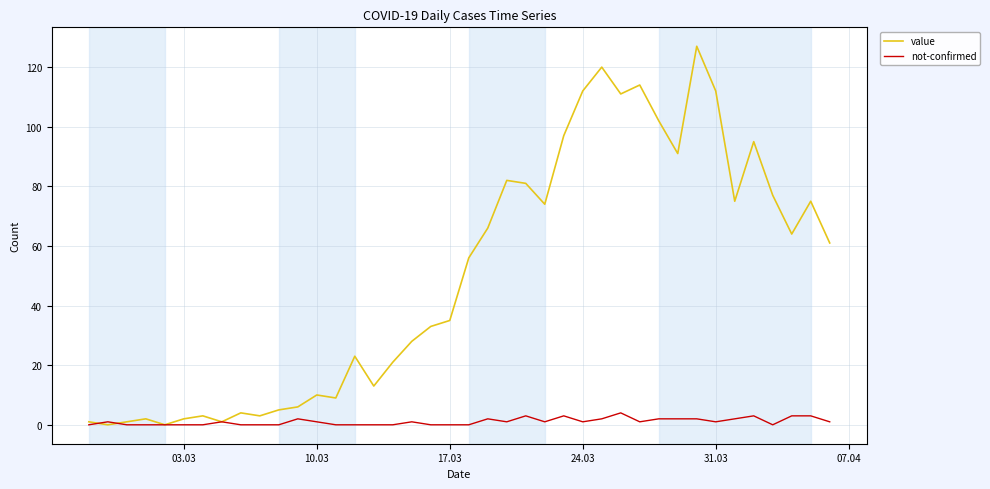

How many lines are shown in the chart?

2